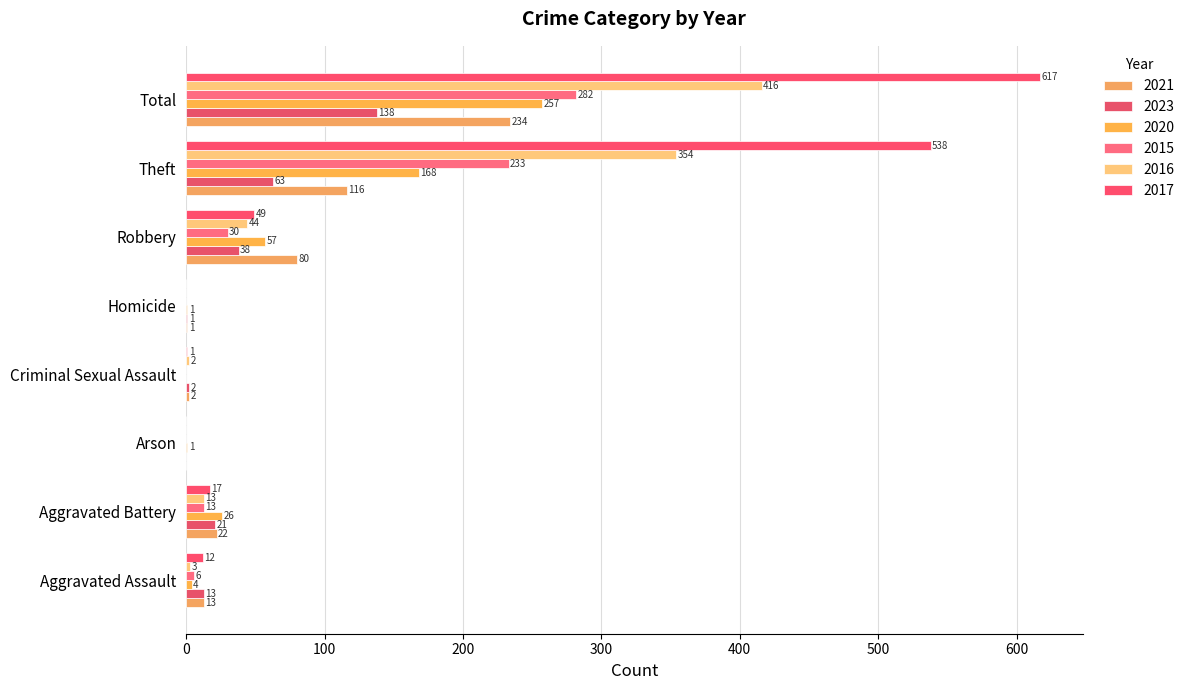

What is the approximate value of 2023 at Robbery?

38